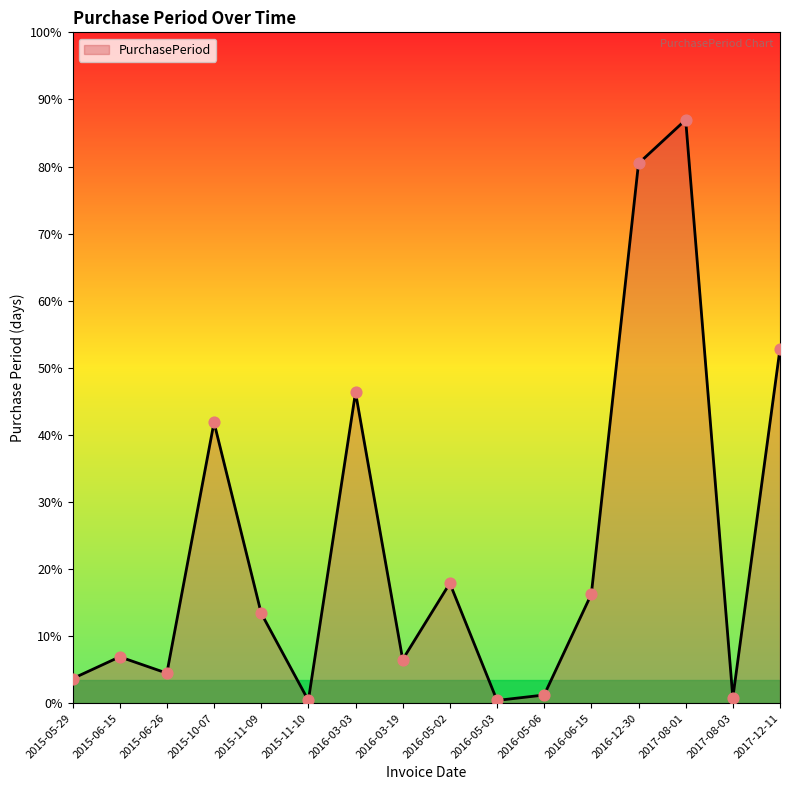

Between 2017-08-03 and 2016-06-15, which is larger?

2016-06-15